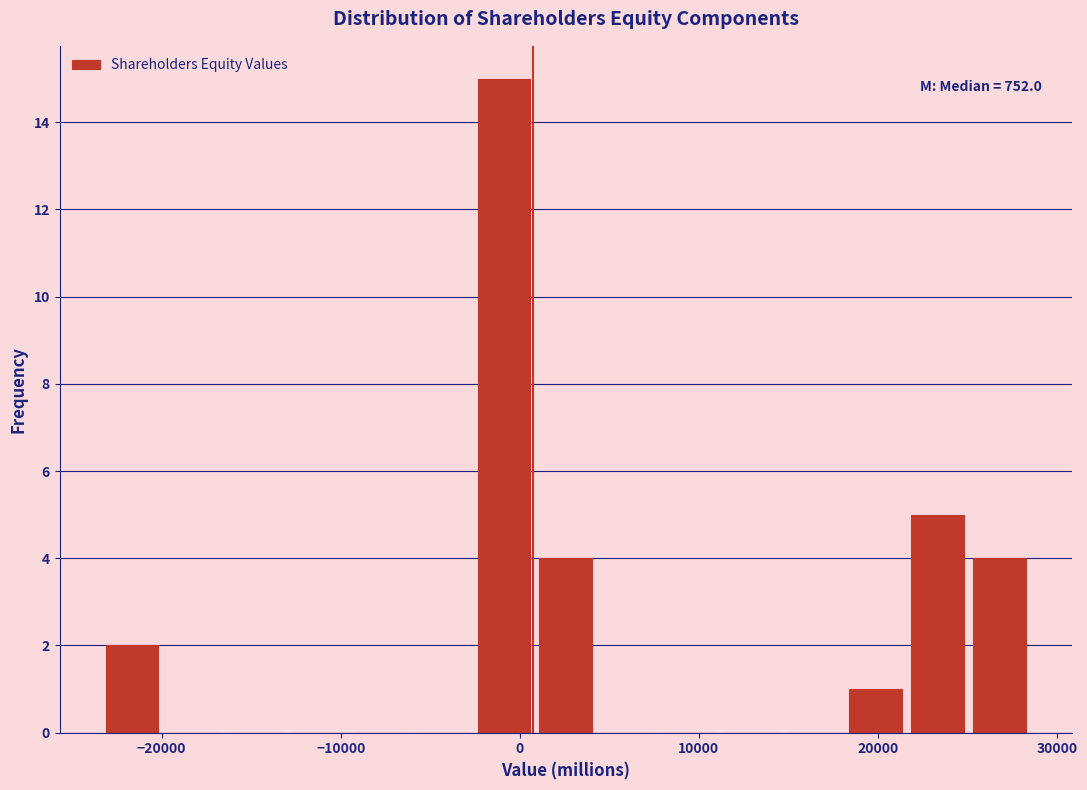

Around what value on the x-axis is the tallest bar? Give the approximate position of its centre, as read against the axis.

-1000